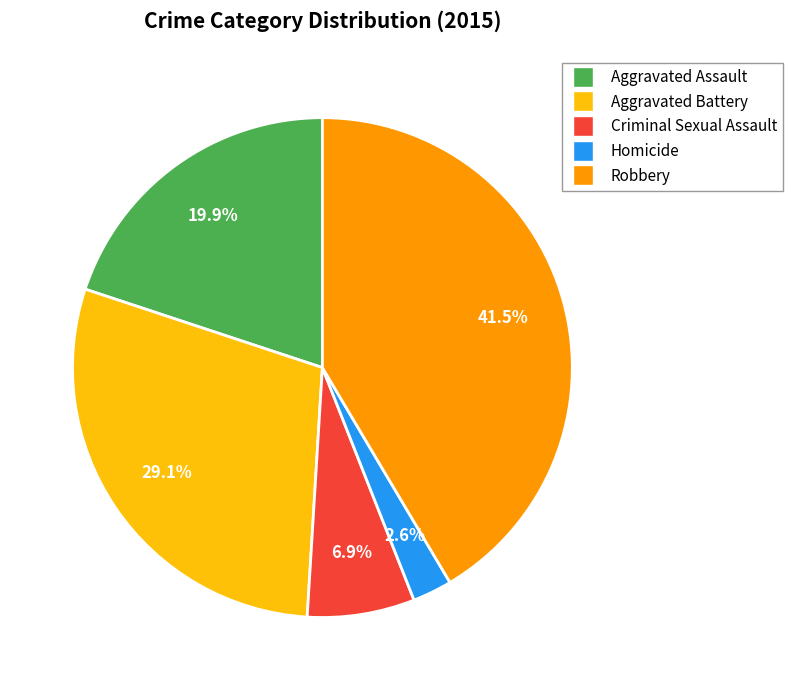

What is the total percentage of Aggravated Assault and Aggravated Battery?

49.0%